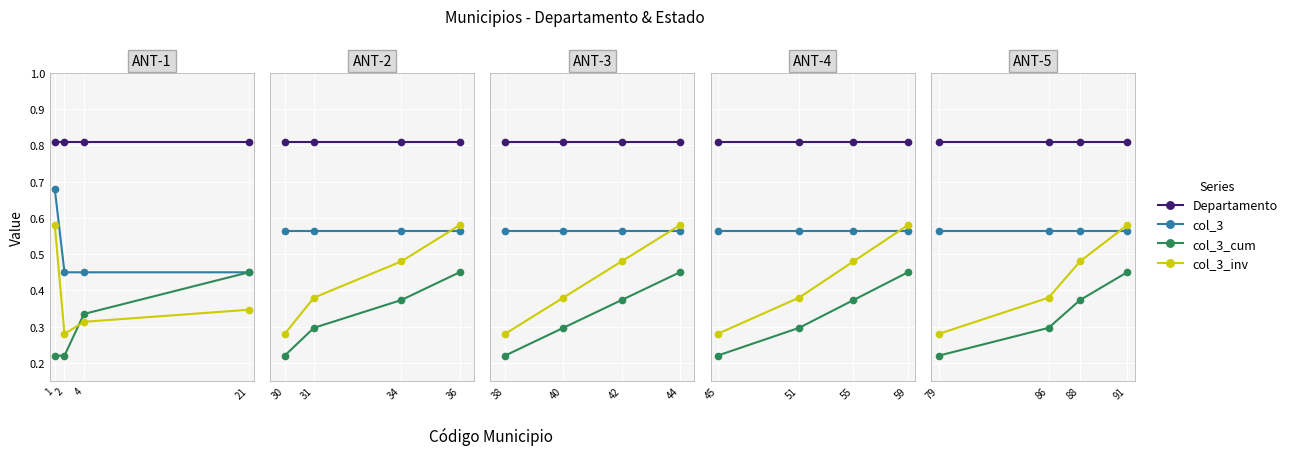

Between 79 and 91, which series saw the biggest shift?

col_3_inv